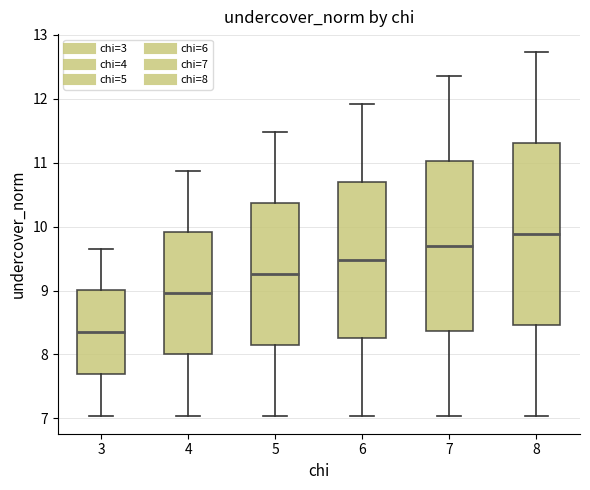

Comparing the boxes themselves (not the whiskers), which one is the tallest?

8